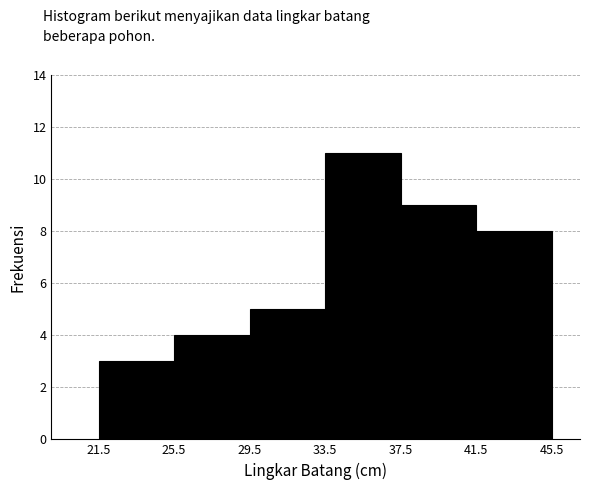

What is the height of the bar covering 25.5 to 29.5 on the x-axis? The values are not printed on the chart, so give them approximately, as read against the axis.

4